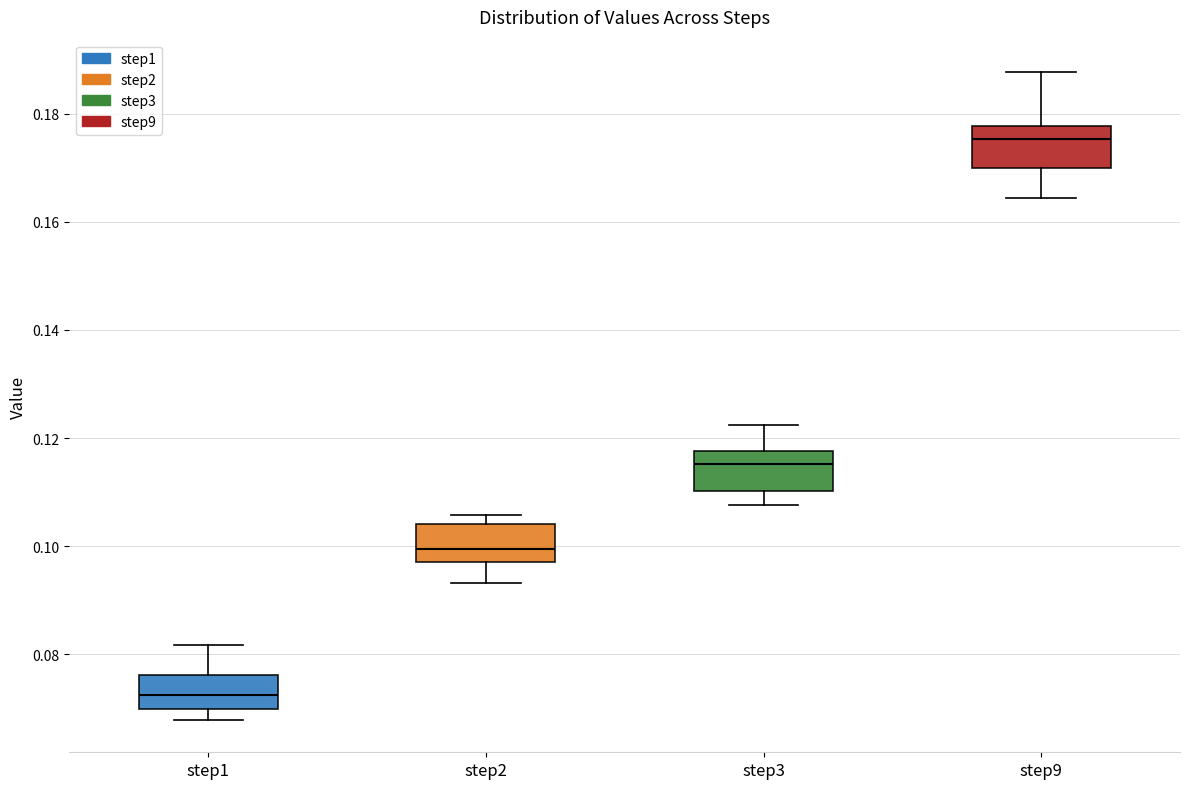

Reading left to right, read every box against the y-axis: the position of its median line, the range the box covers, and the ends of its whiskers. The values are not printed on the chart, so give them approximately, as read against the axis.

step1: median 0.072, box 0.070 to 0.076, whiskers 0.068 to 0.082
step2: median 0.100, box 0.096 to 0.104, whiskers 0.094 to 0.106
step3: median 0.116, box 0.110 to 0.118, whiskers 0.108 to 0.122
step9: median 0.176, box 0.170 to 0.178, whiskers 0.164 to 0.188